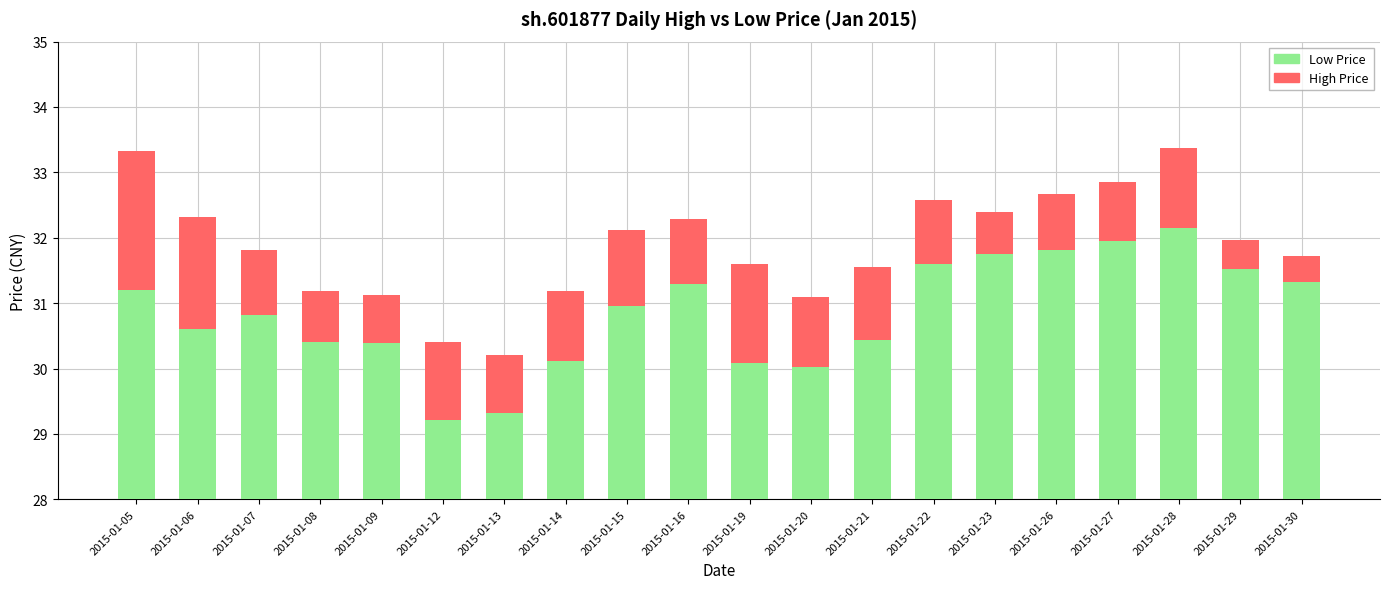

What is the difference between the maximum and second lowest values in the low series?

2.8